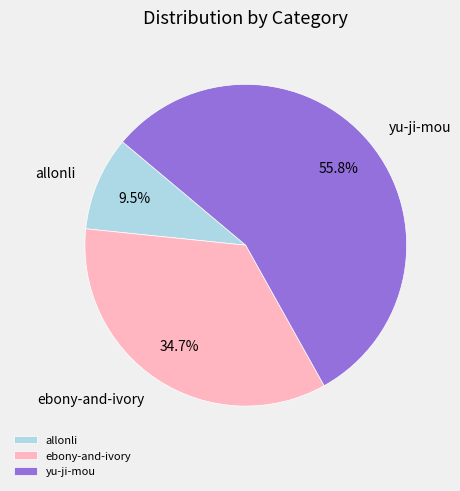

How many slices are in this pie chart?

3